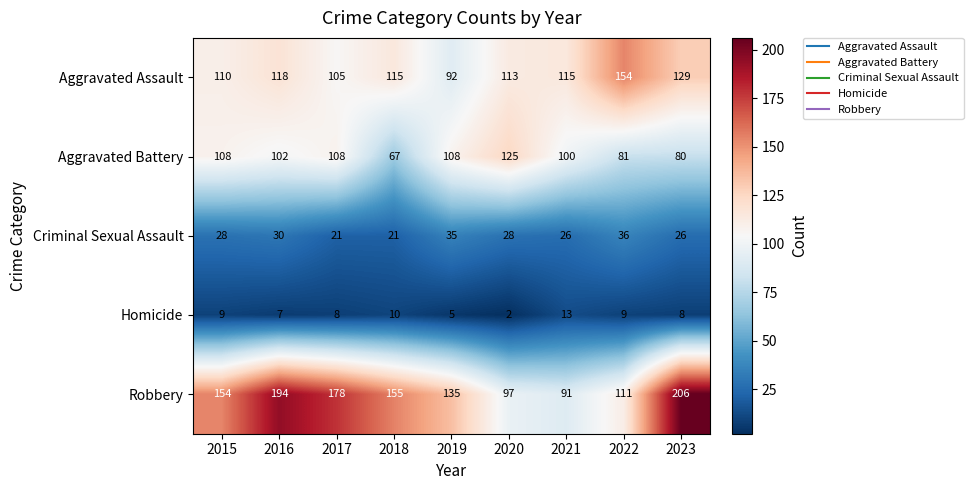

What is the sum of all Aggravated Battery values?

879